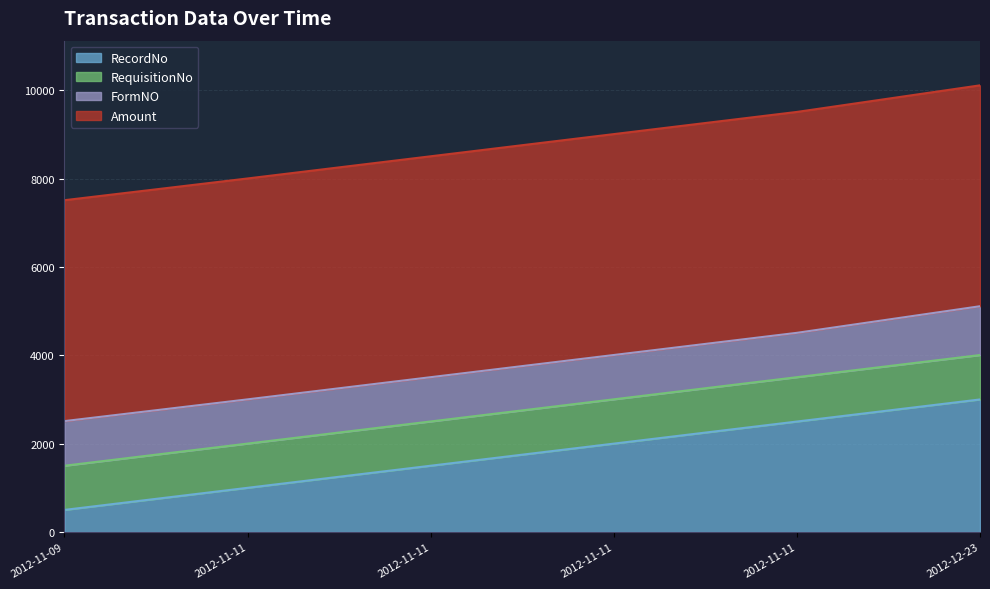

At which category is the sum across all series the highest?

2012-12-23